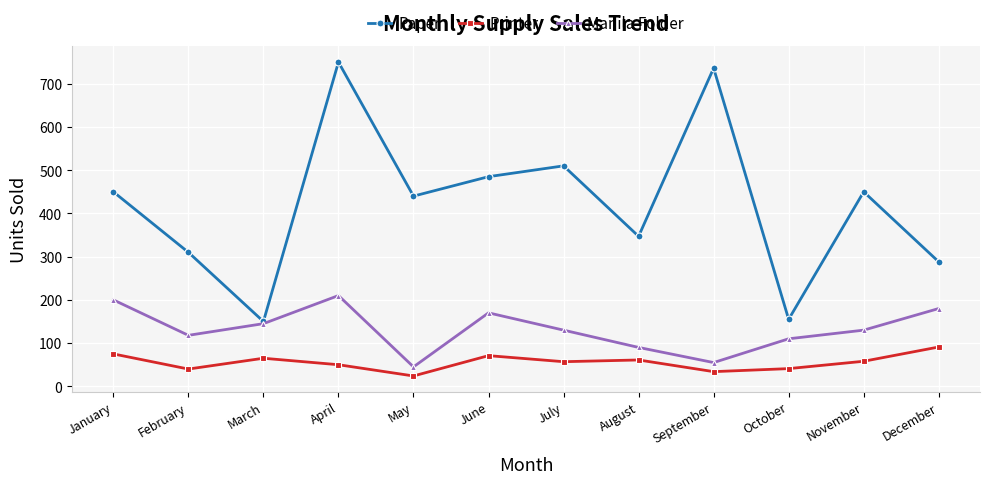

Rank the series by their average value, from highest to lowest.

Paper, Manila Folder, Printer